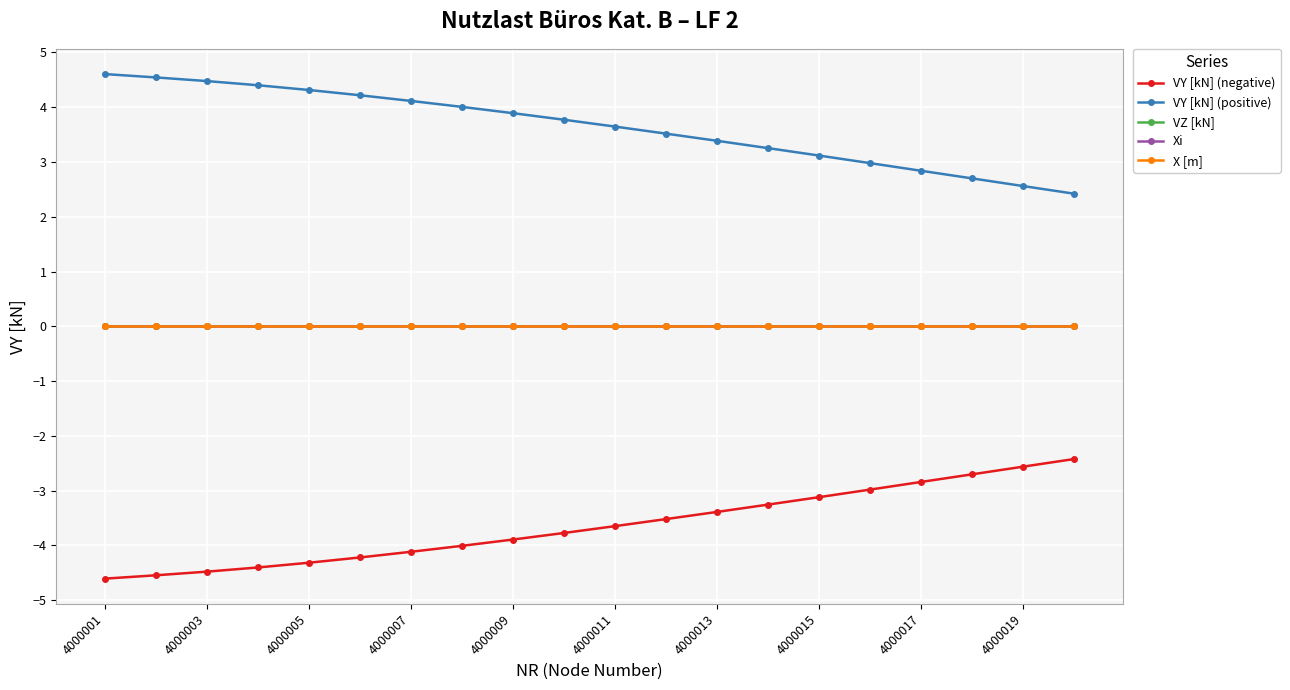

Does the chart have visible grid lines?

Yes